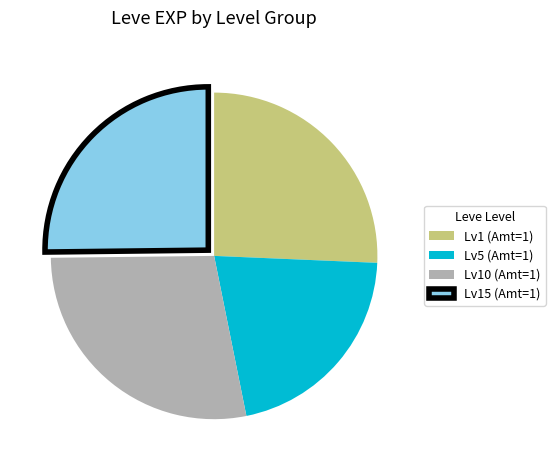

Between Lv5 (Amt=1) and Lv1 (Amt=1), which is larger?

Lv1 (Amt=1)